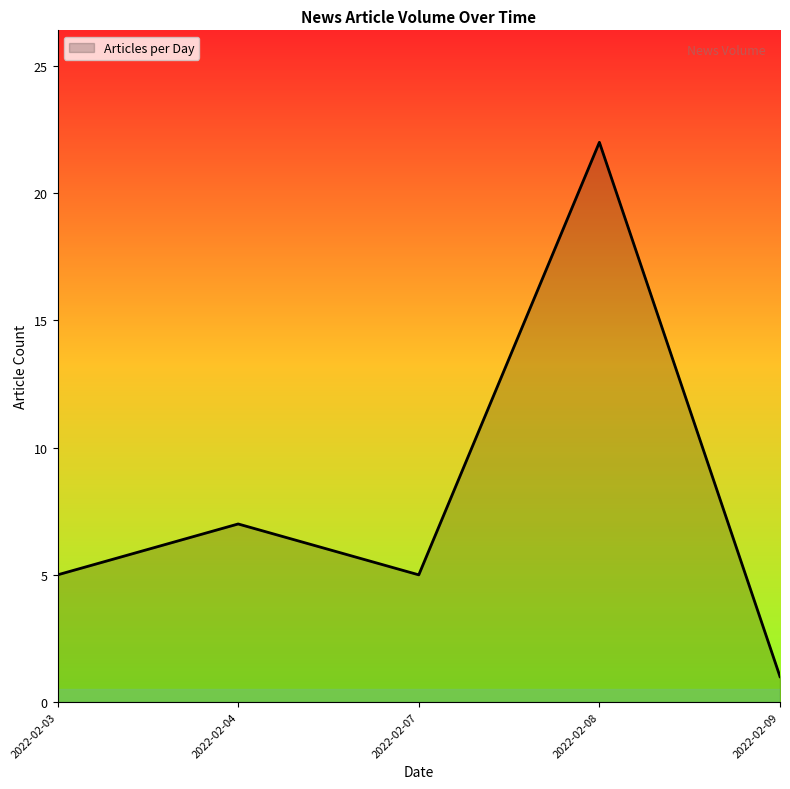

Which category has the lowest value across all series?

2022-02-09